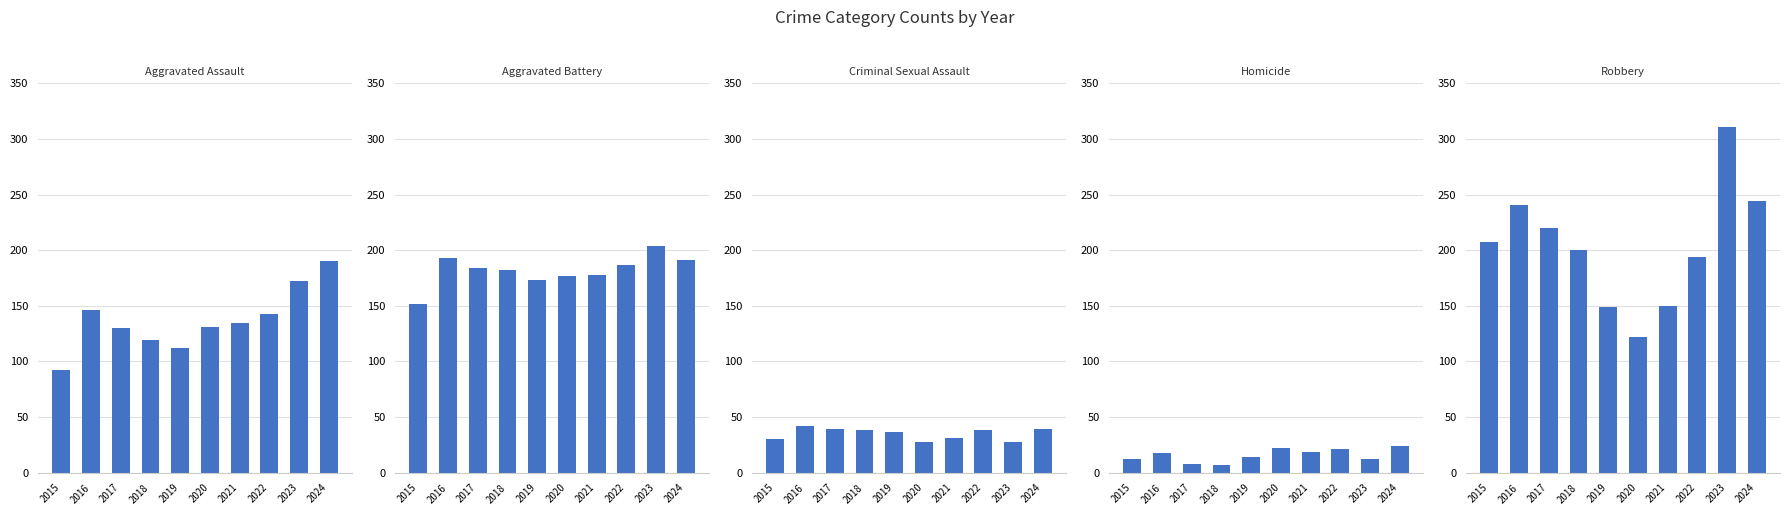

Between 2020 and 2016, which is larger?

2016